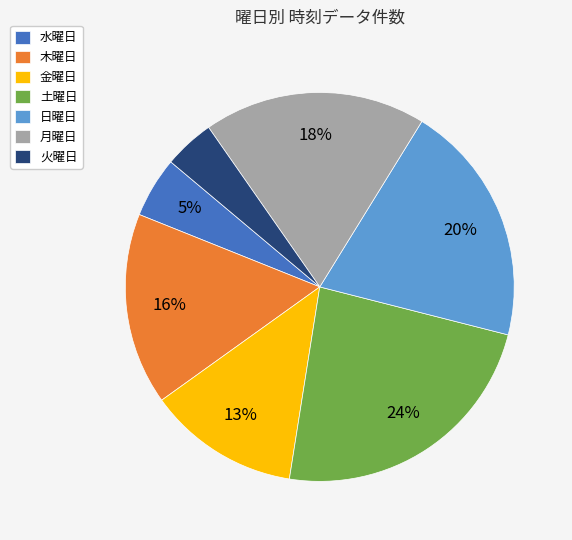

How many segments does this pie chart have?

7